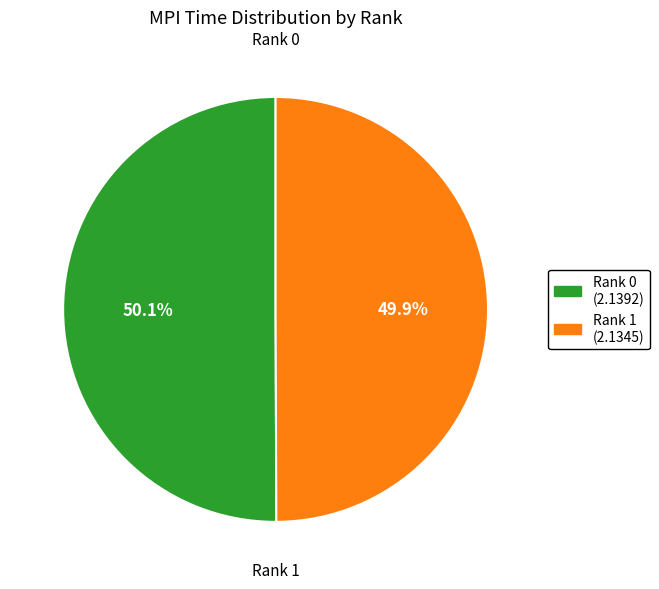

Count the number of slices in the pie.

2